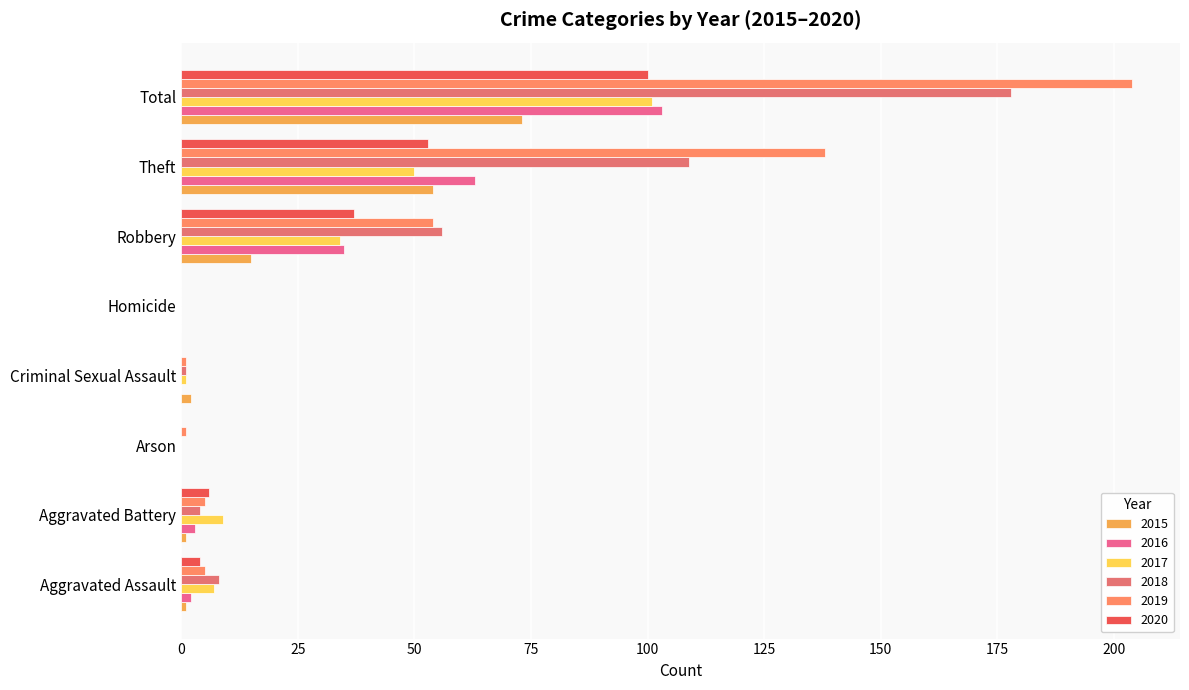

What is the maximum value for 2017?

101